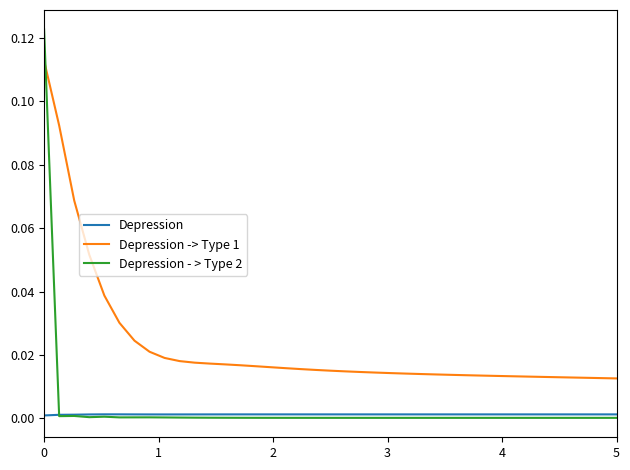

Which series ends up on top after the final intersection of Depression - > Type 2 and Depression -> Type 1?

Depression -> Type 1